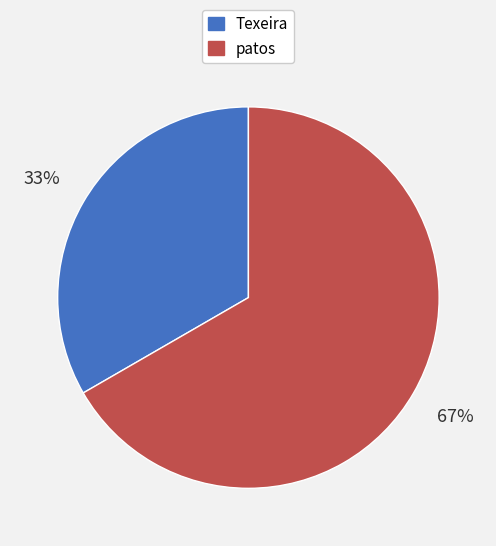

Which category accounts for the majority?

patos